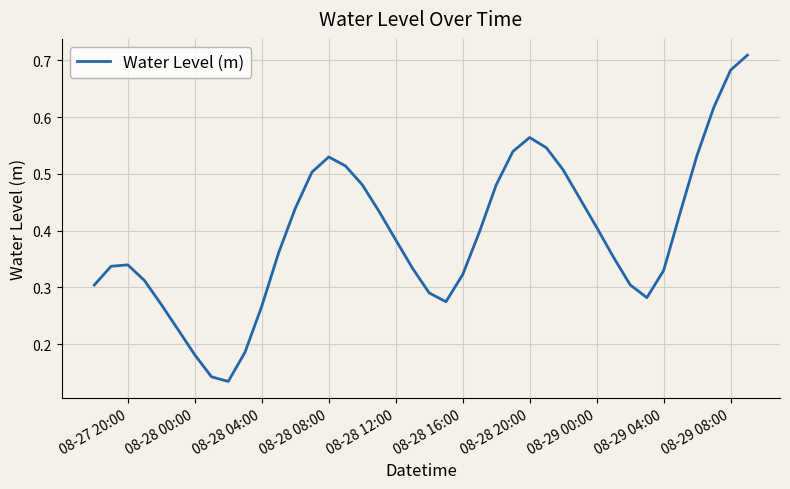

Is this an area chart (filled region under the line)?

No